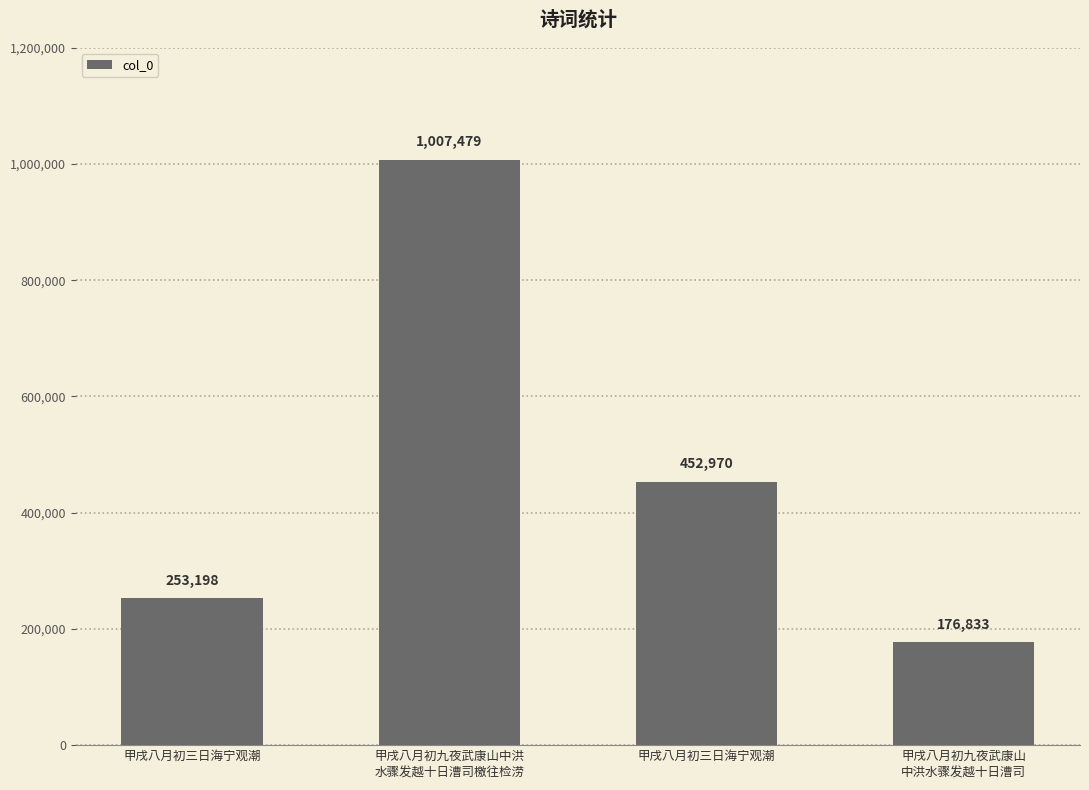

List the labels in order of value, largest first.

甲戌八月初九夜武康山中洪
水骤发越十日漕司檄往检涝, 甲戌八月初三日海宁观潮, 甲戌八月初三日海宁观潮, 甲戌八月初九夜武康山
中洪水骤发越十日漕司